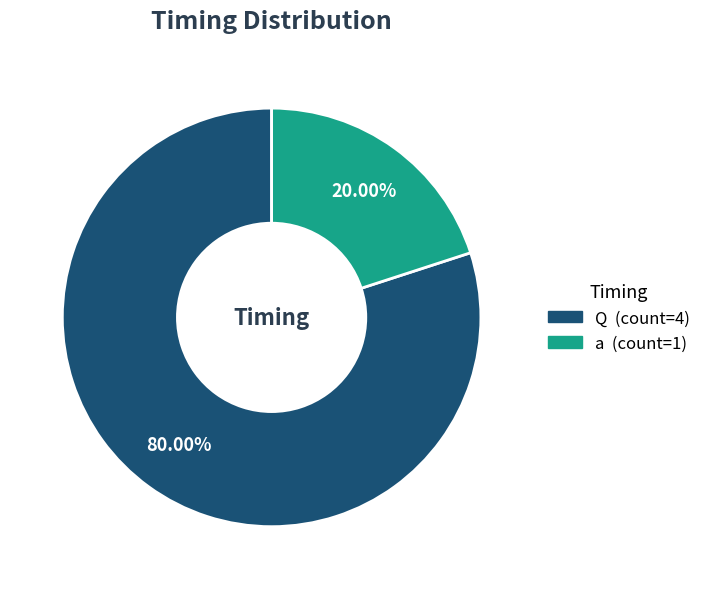

Does any single category account for the majority?

Yes